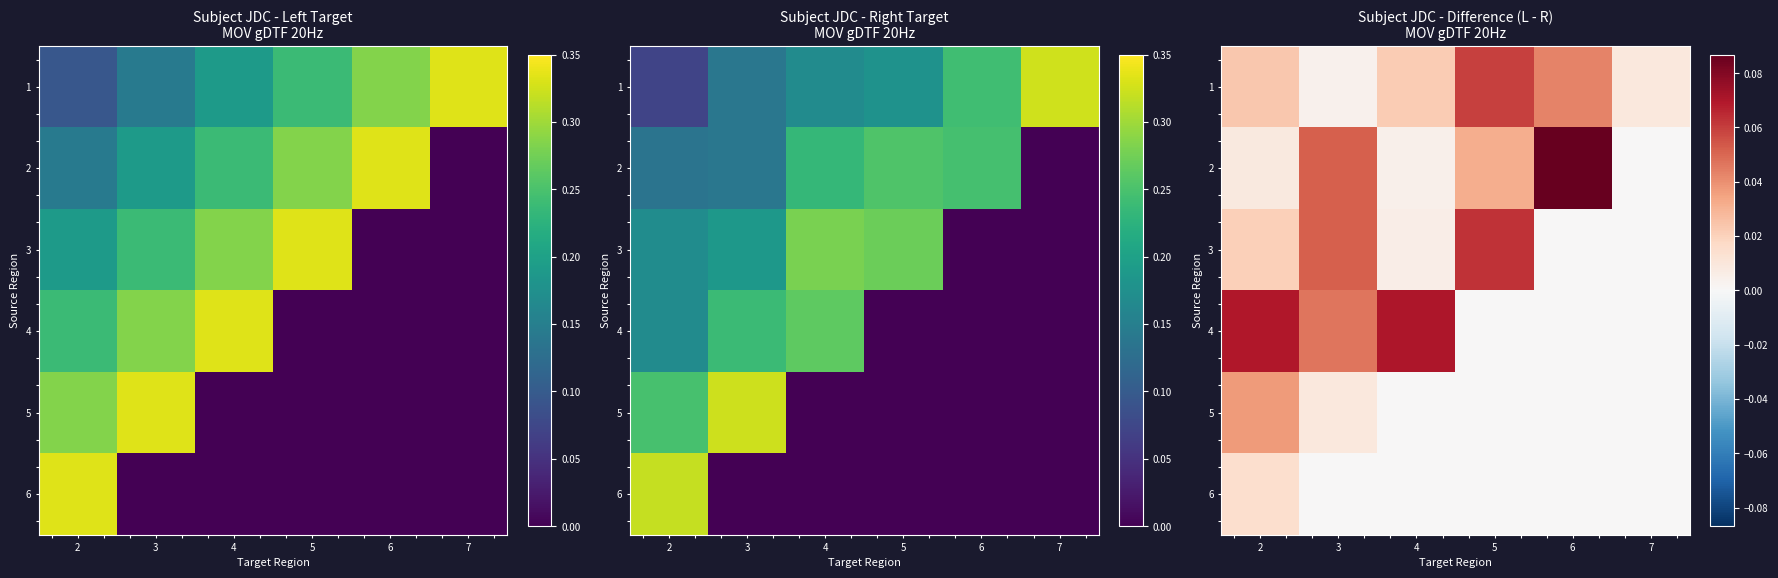

The value of row_6 at 17 is 0.0. True or false?

True